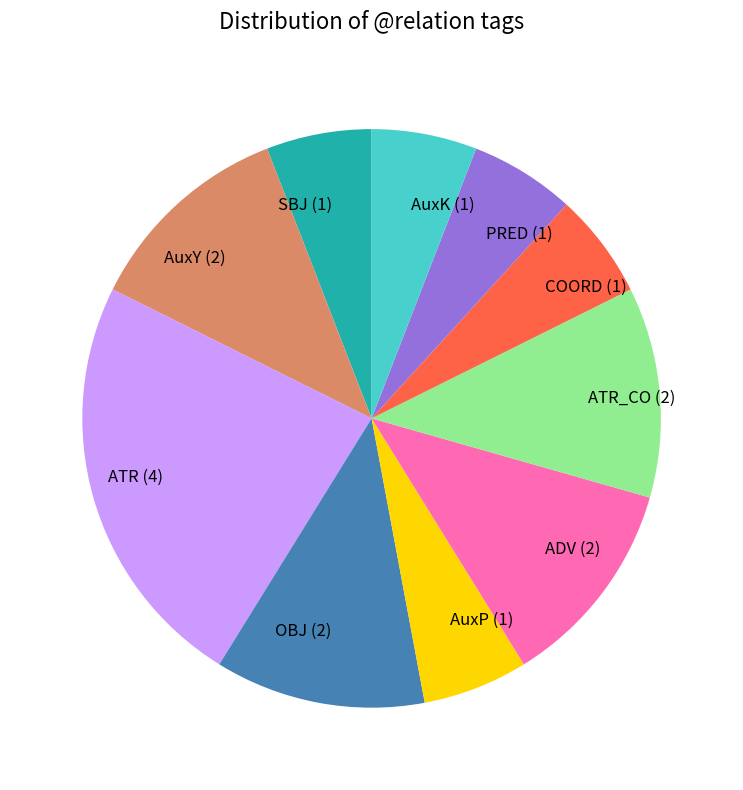

Between PRED and ATR_CO, which is larger?

ATR_CO